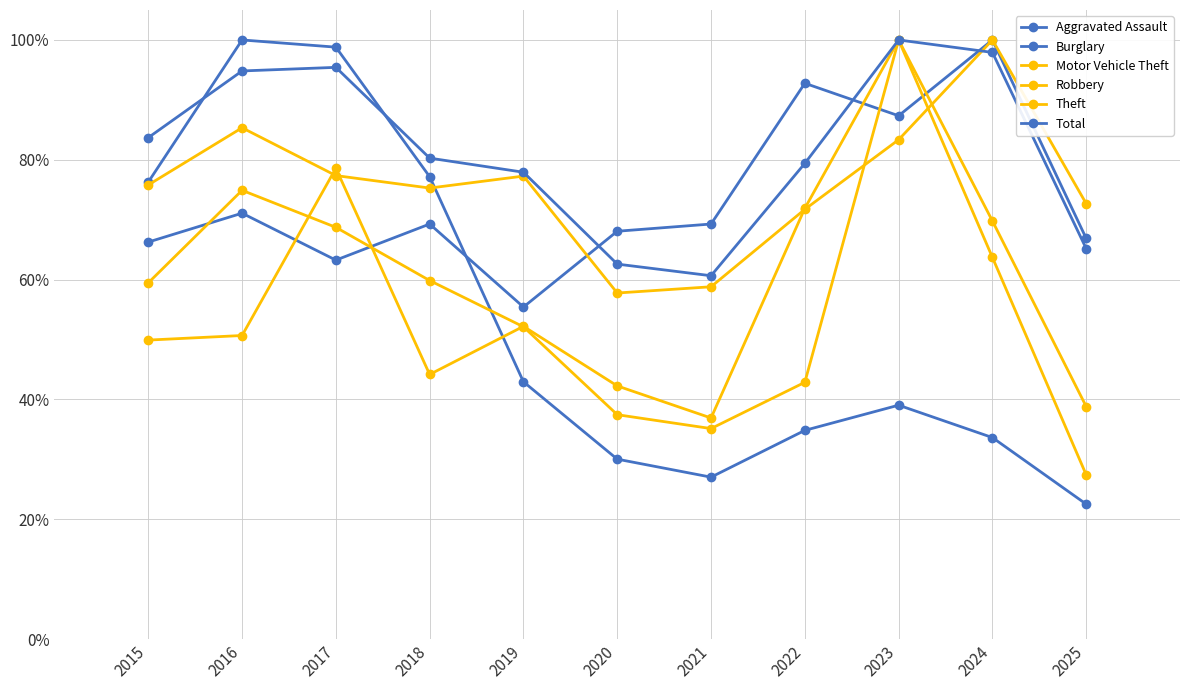

At which category does the chart reach its minimum across all series?

2025